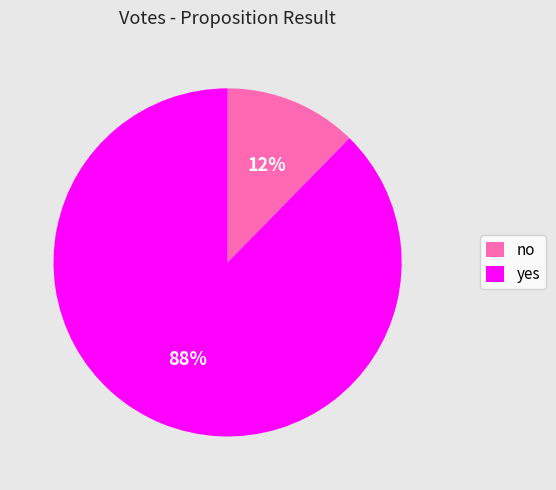

What percentage is the no slice, to the nearest percent?

12%